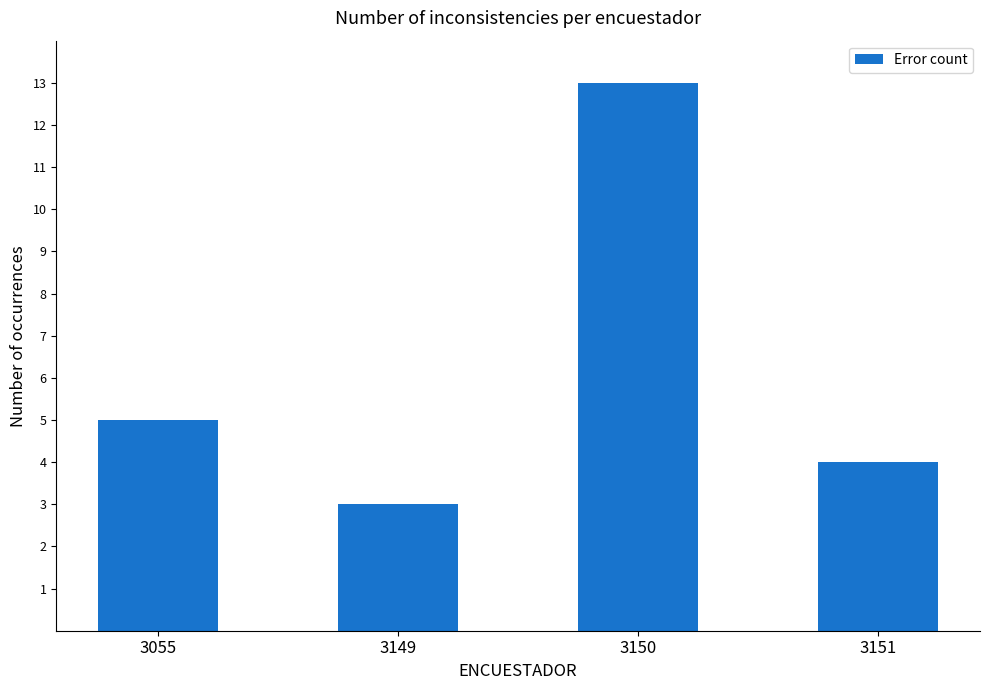

Count the values in the range 4 to 13.

3